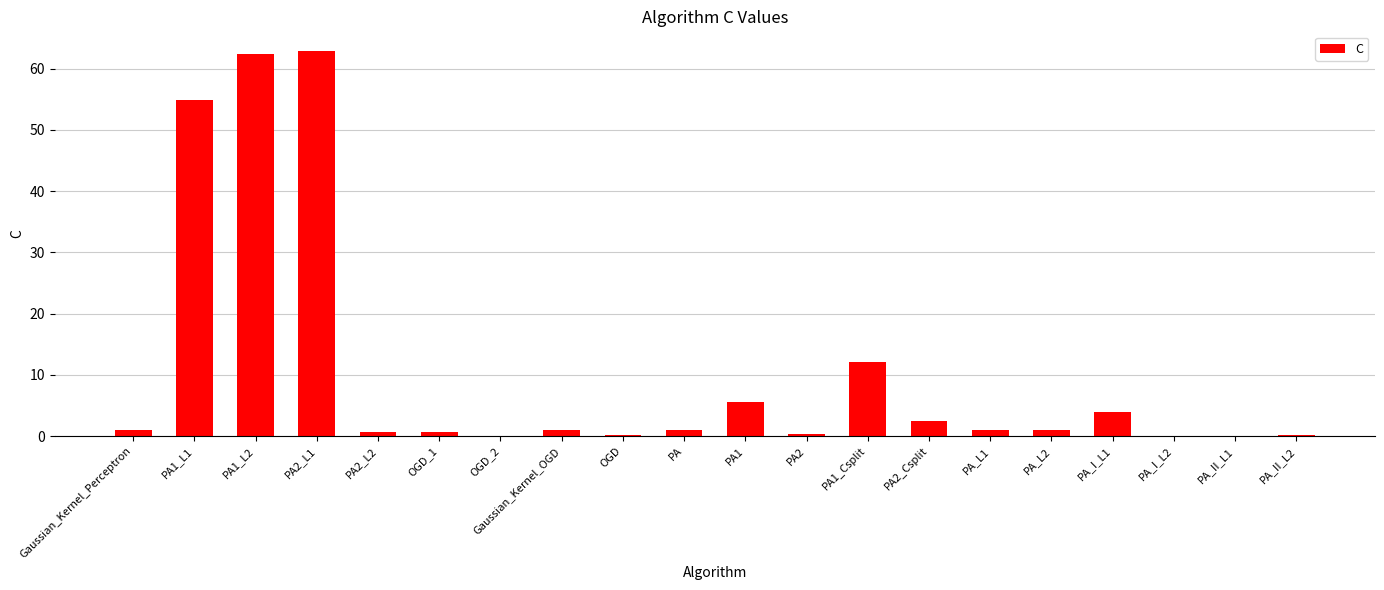

What is the greatest value displayed?

63.0